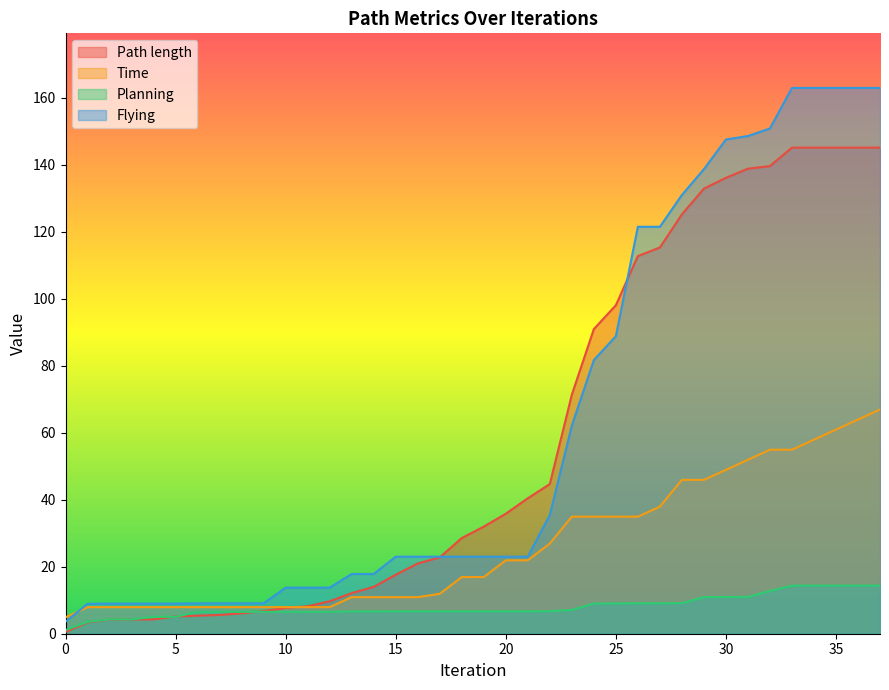

What are all the series names shown in the legend?

Path length, Time, Planning, Flying